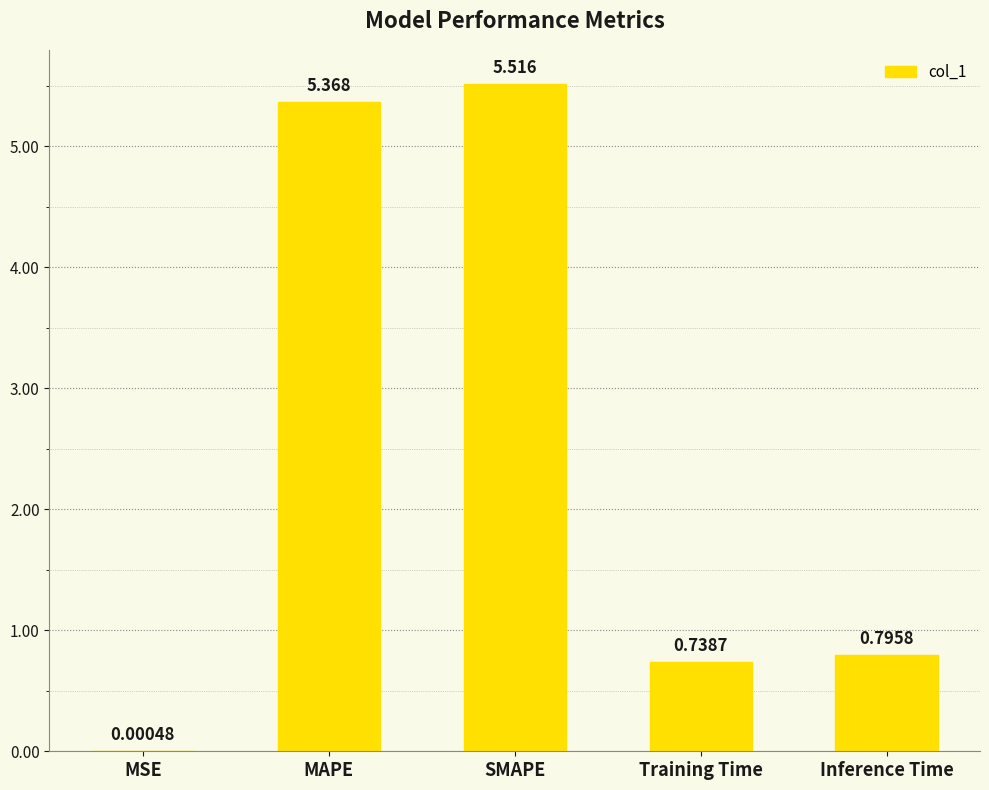

What is the sum of all values?

12.4